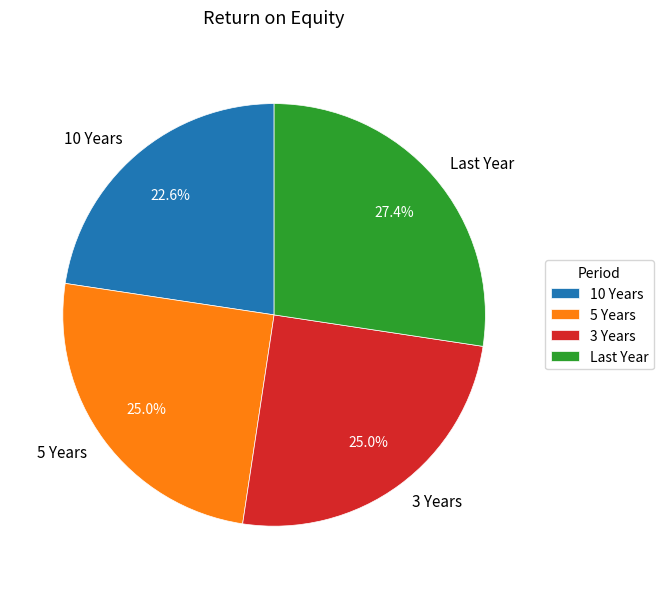

Which category has the biggest portion of the pie?

Last Year